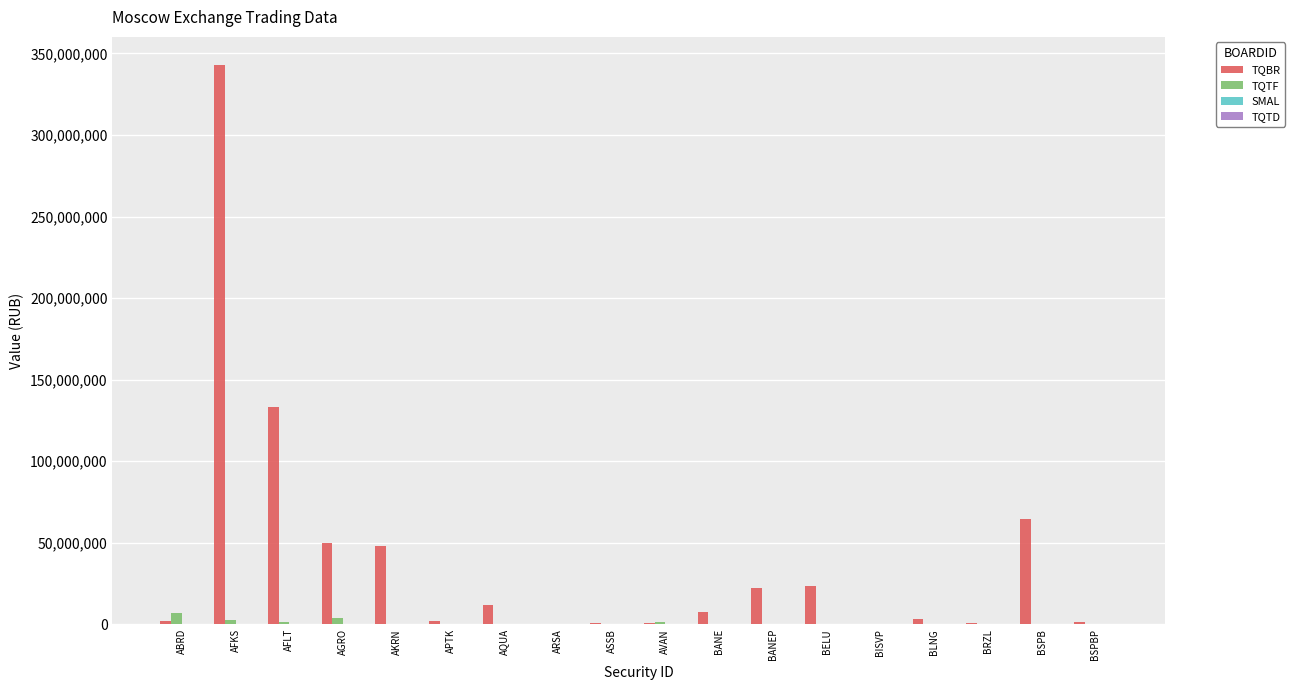

Which series changed the most between ABRD and AKRN?

TQBR